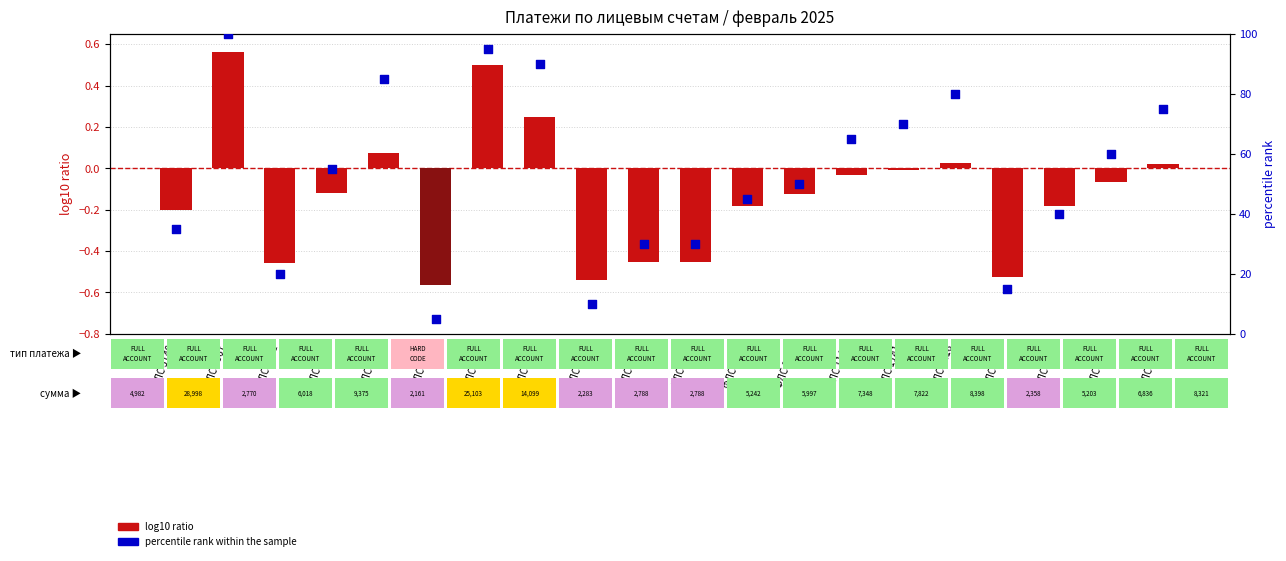

Which series has the largest total across all categories?

percentile rank within the sample